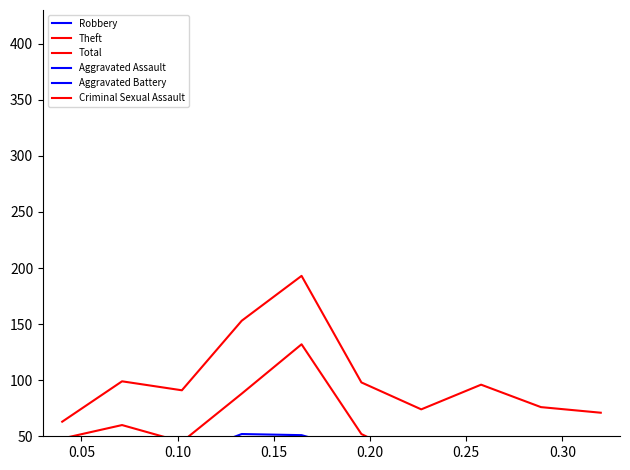

What is the difference between the maximum and minimum values in the Aggravated Battery series?

16